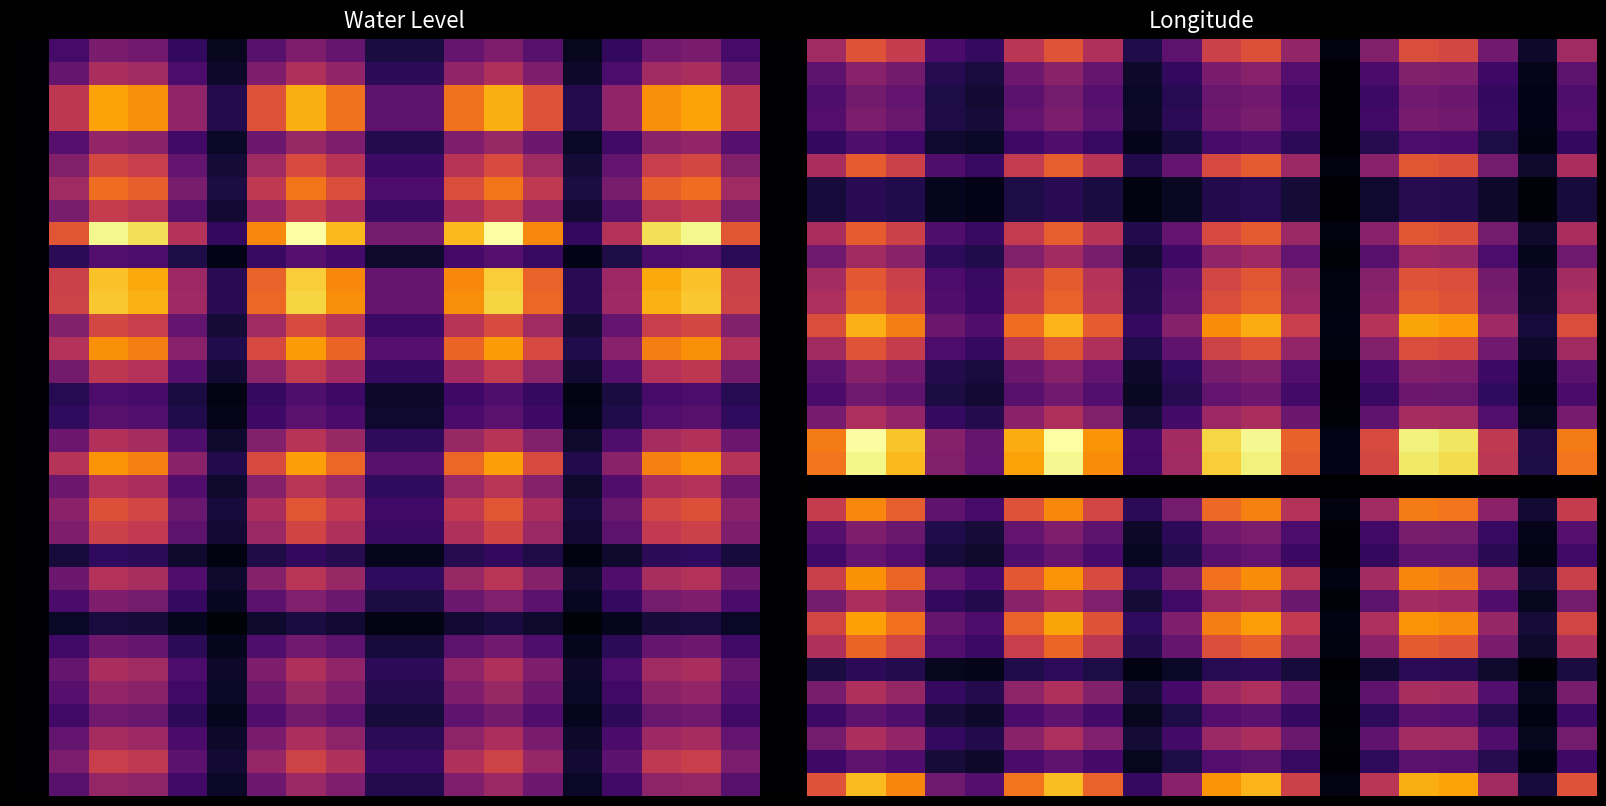

What is the difference between the maximum and minimum values in the 0 series?

0.6